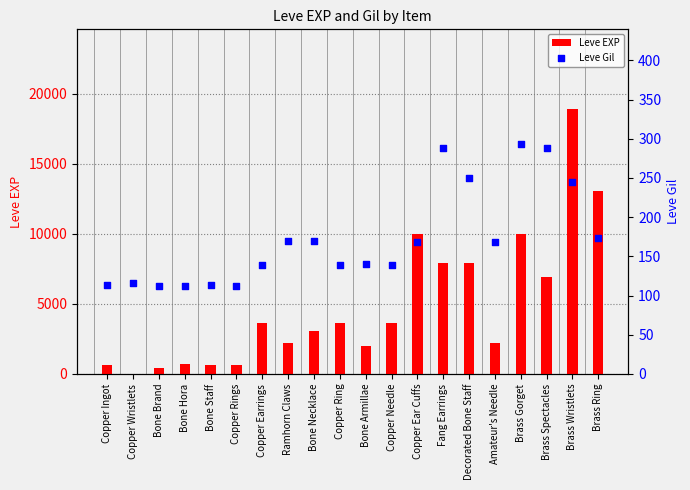

At which category is the sum across all series the highest?

Brass Wristlets